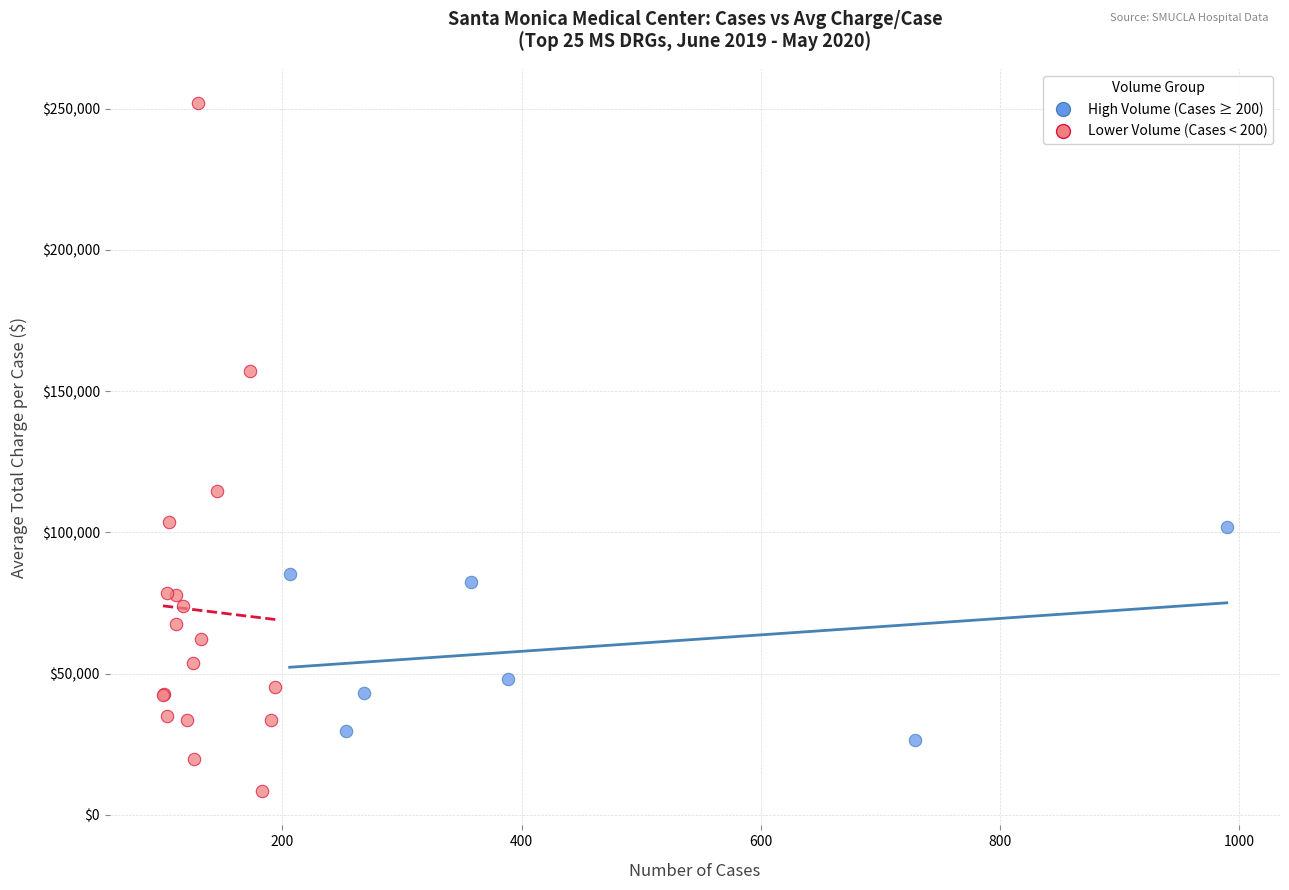

Which series has the widest spread of Y values?

Lower Volume (Cases < 200)